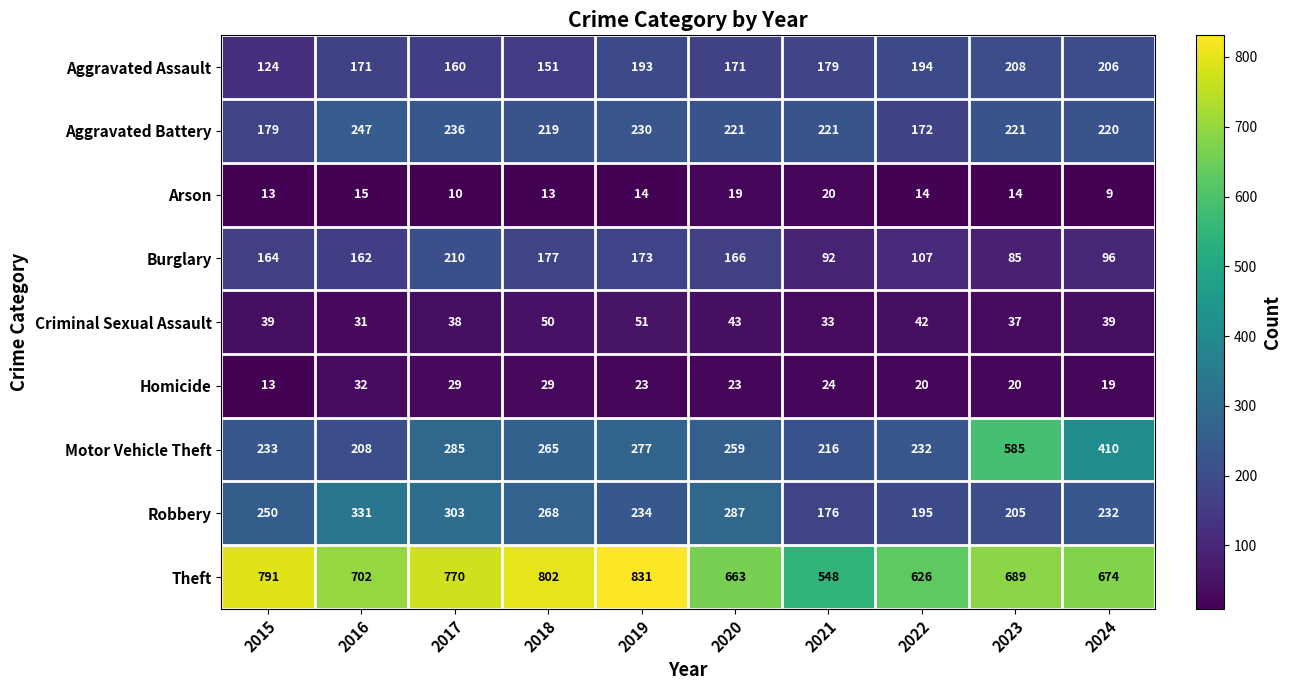

Between 2019 and 2024, which series saw the biggest shift?

Theft